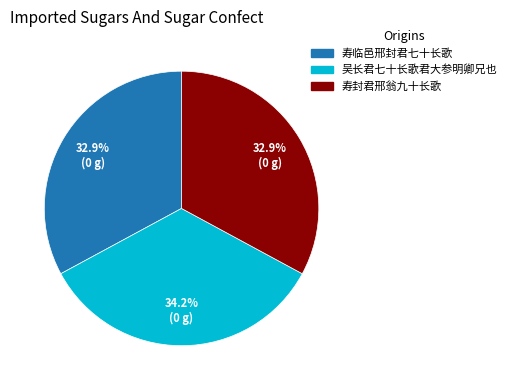

What is the largest slice in the pie chart?

吴长君七十长歌君大参明卿兄也